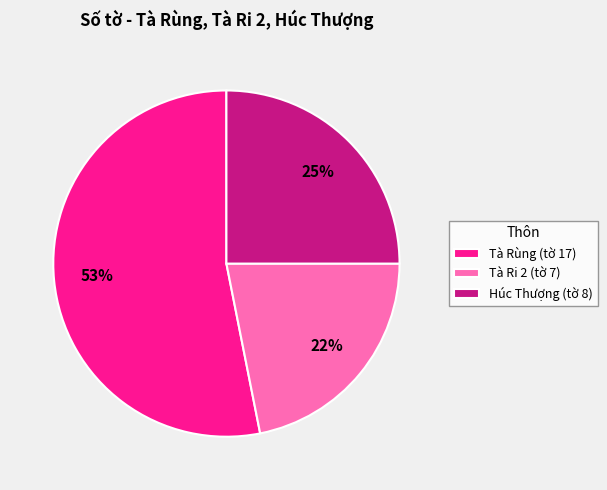

How many segments does this pie chart have?

3